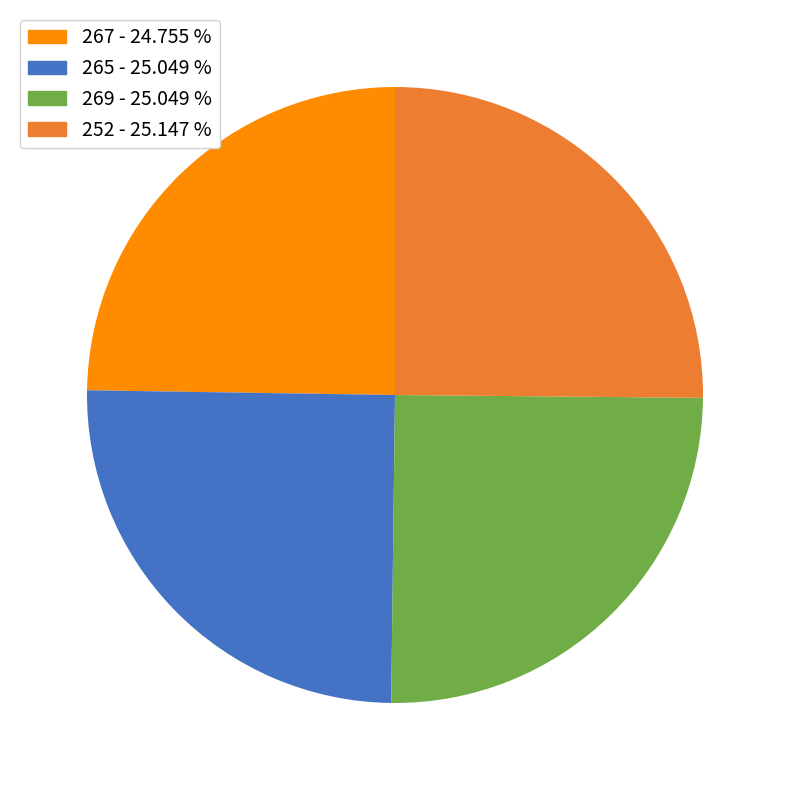

Does 265 account for over 50% of the chart?

No